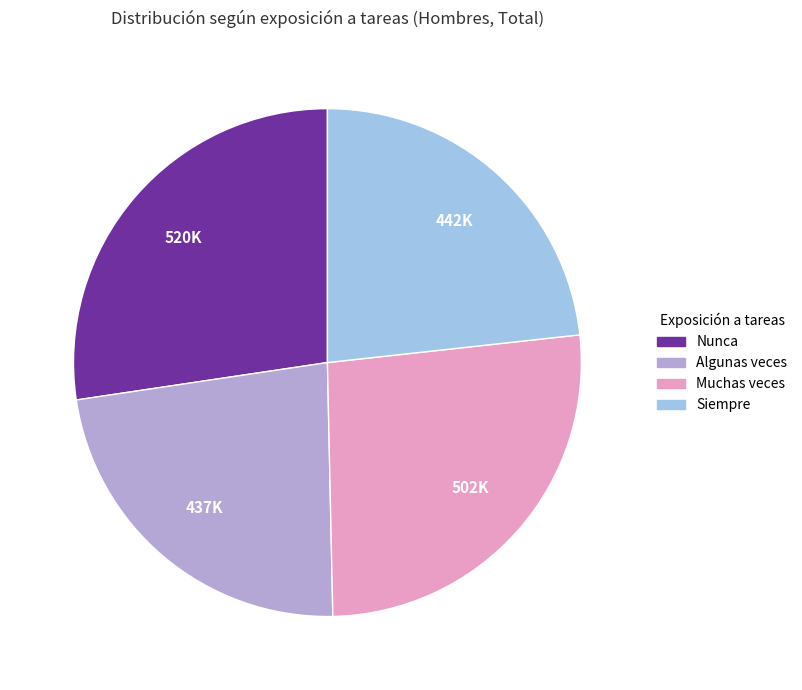

Do Siempre and Algunas veces together represent more than half of the pie?

No